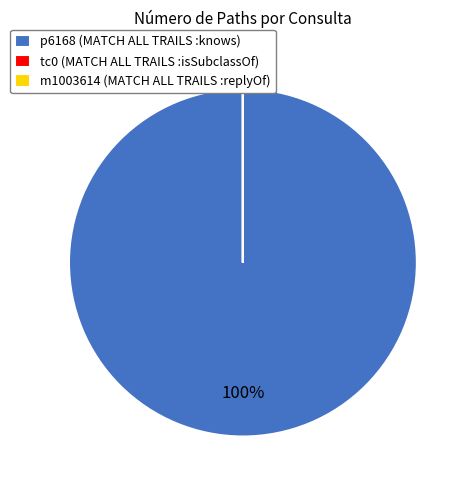

Does p6168 (MATCH ALL TRAILS :knows) represent more than half of the total?

Yes